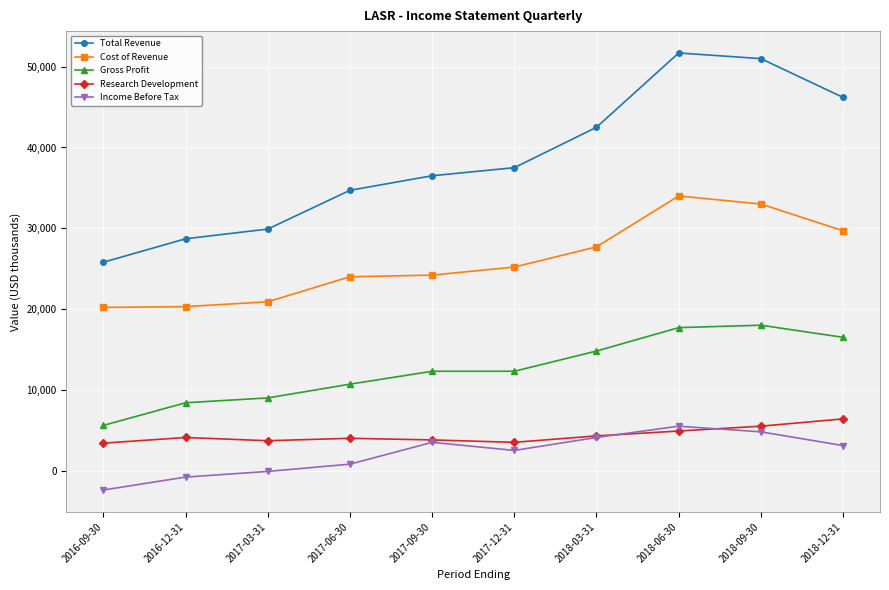

What is the difference between the maximum and second lowest values in the Gross Profit series?

9600